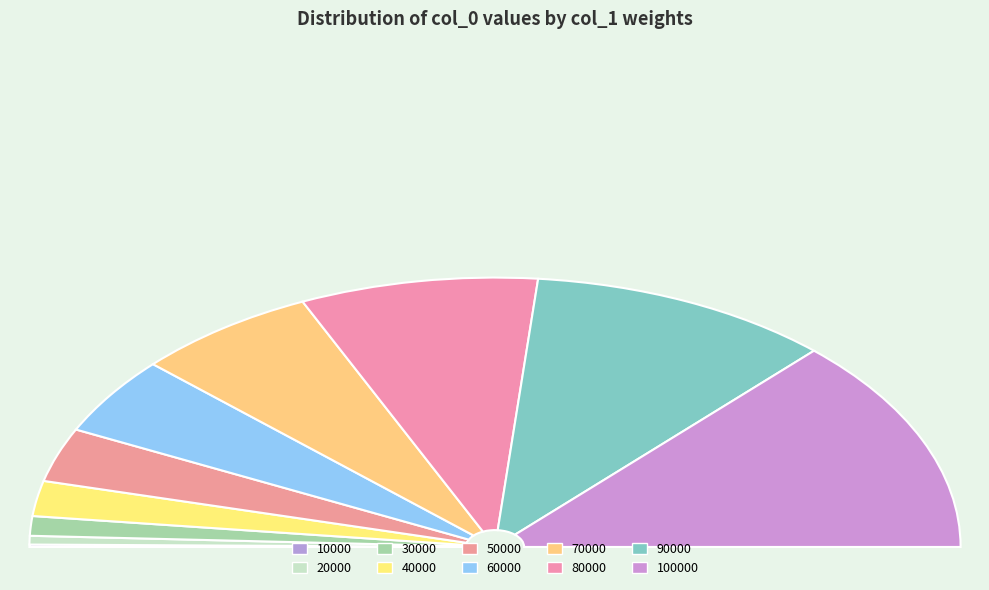

Which slice is the largest?

100000